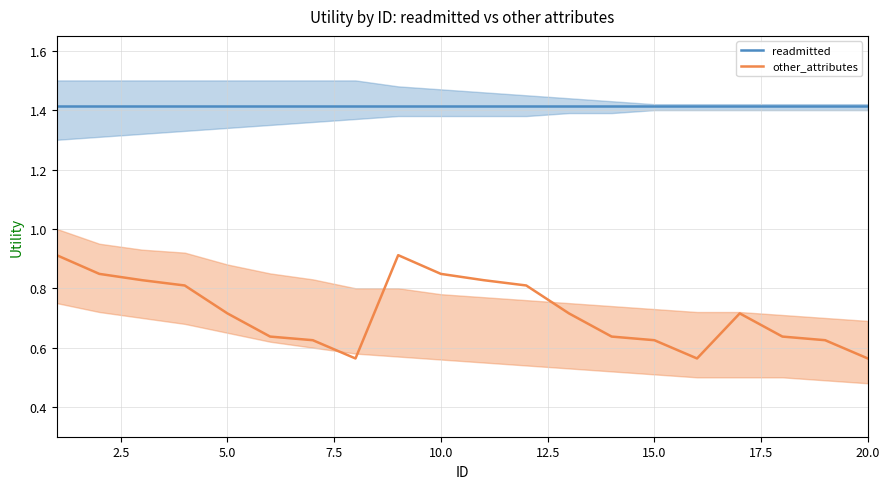

True or false: other_attributes and readmitted intersect in this chart.

False